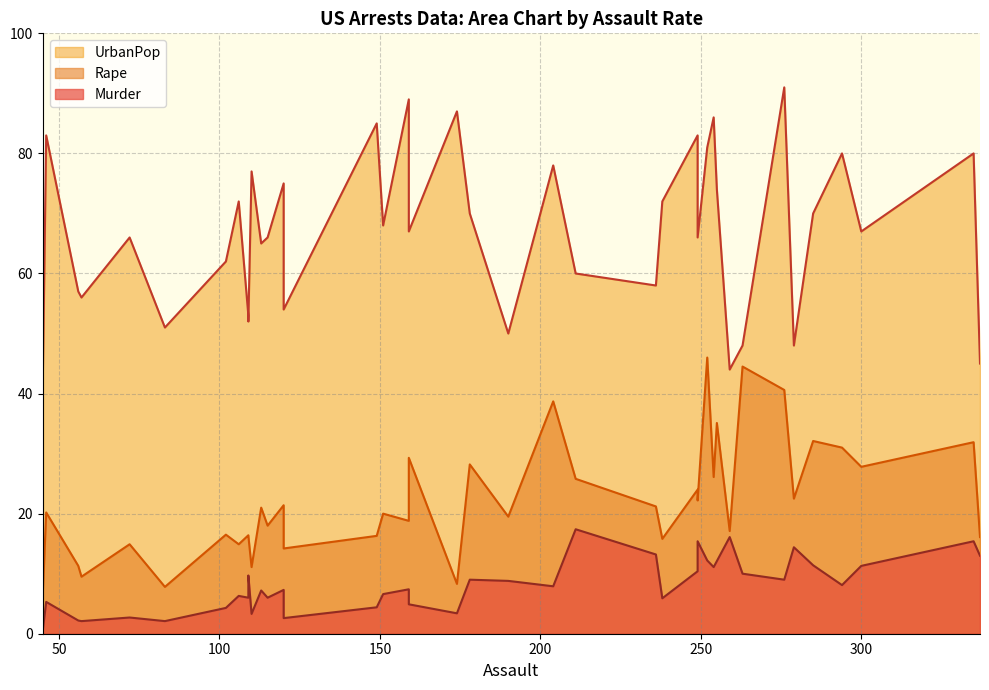

List the series in order of their peak value, lowest first.

Murder, Rape, UrbanPop